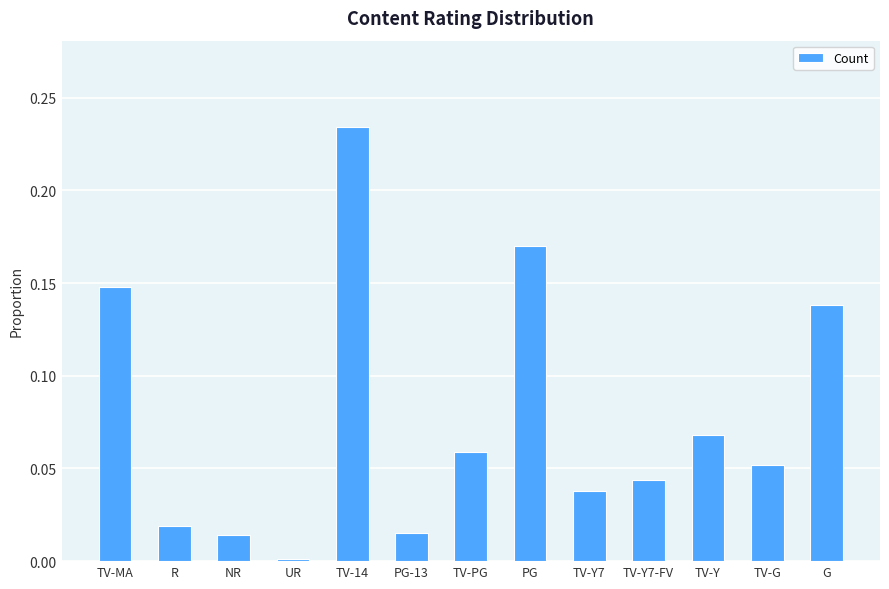

What is the label of the 2nd bar from the right?

TV-G